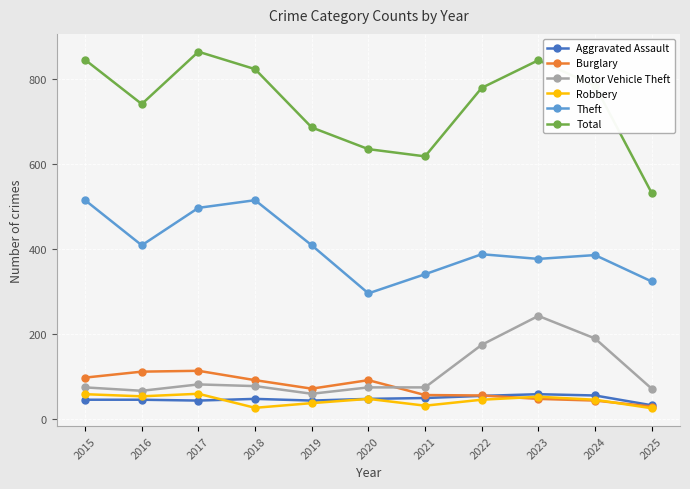

How many distinct data groups are displayed?

6